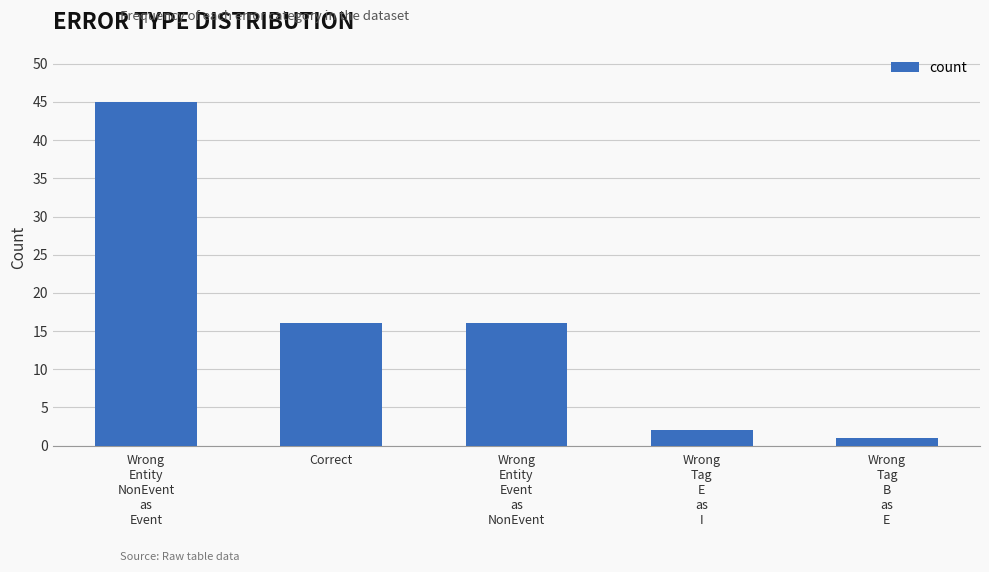

What is the average value?

16